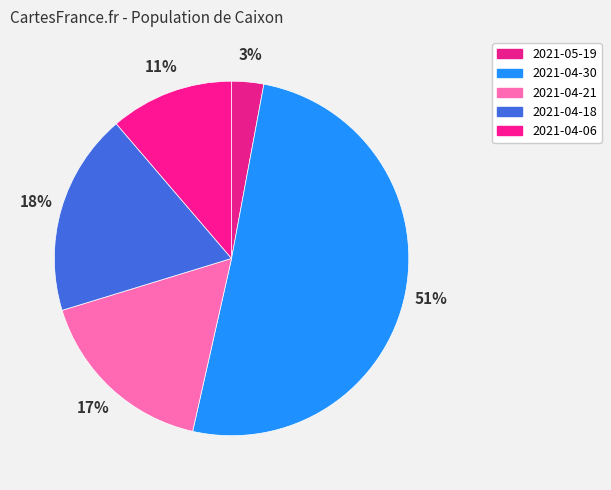

How many segments does this pie chart have?

5